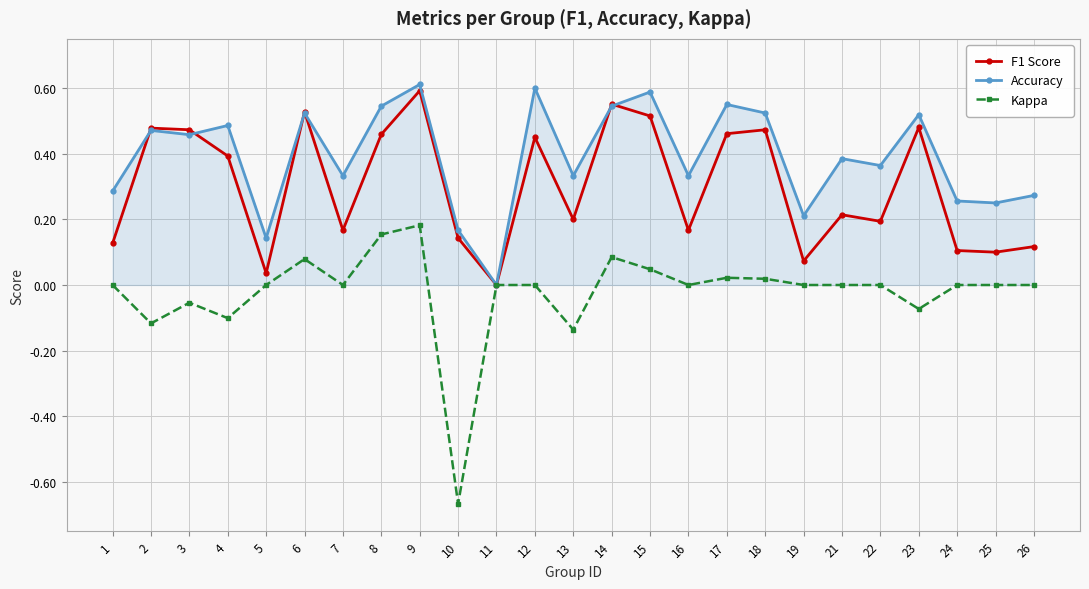

Which series has the largest range (max minus min)?

Kappa